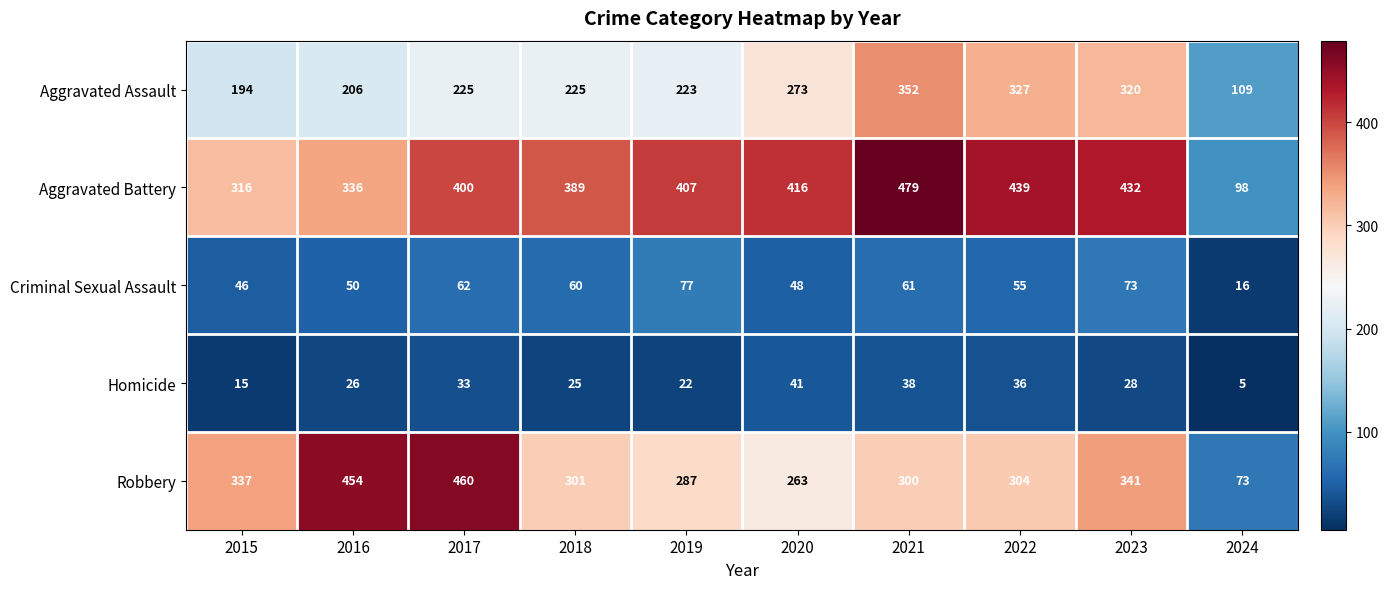

What is the total value across all series at 2018?

1000